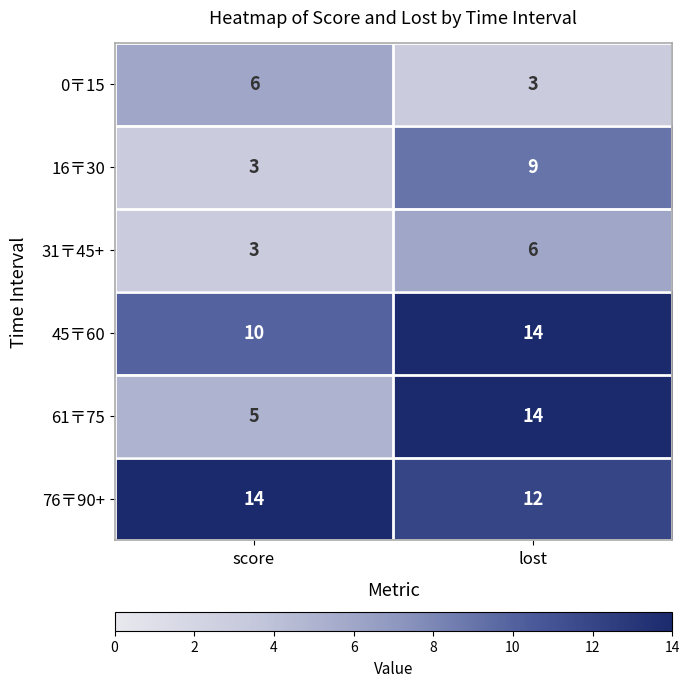

What is the spread (max minus min) of values at lost?

11